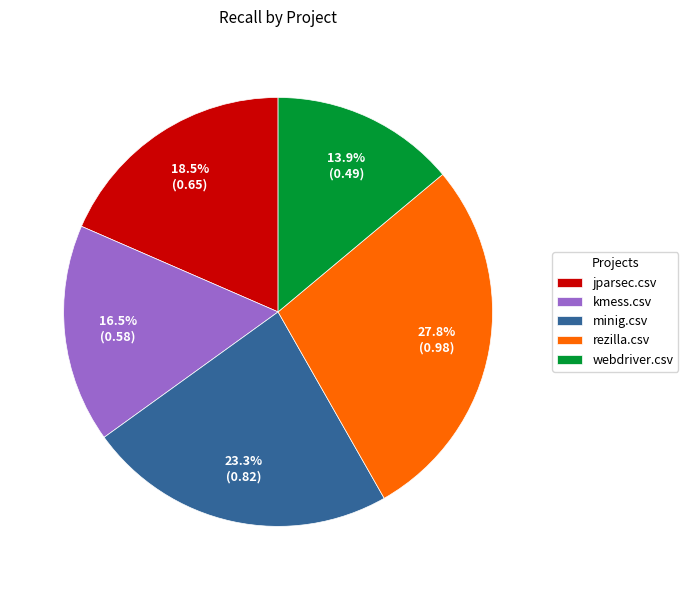

To the nearest percent, what is the combined percentage of minig.csv and rezilla.csv?

51%